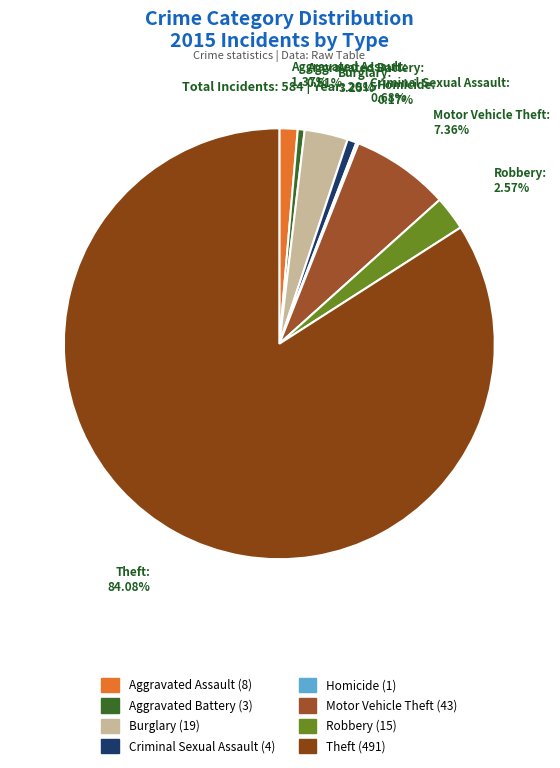

Which slice is the largest?

Theft